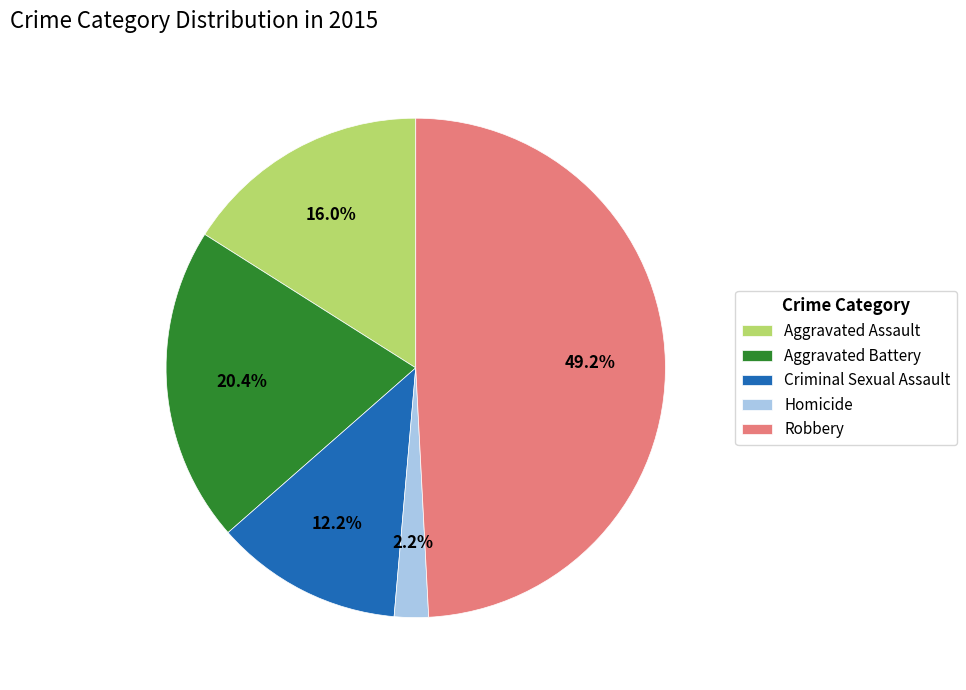

How many slices are in this pie chart?

5